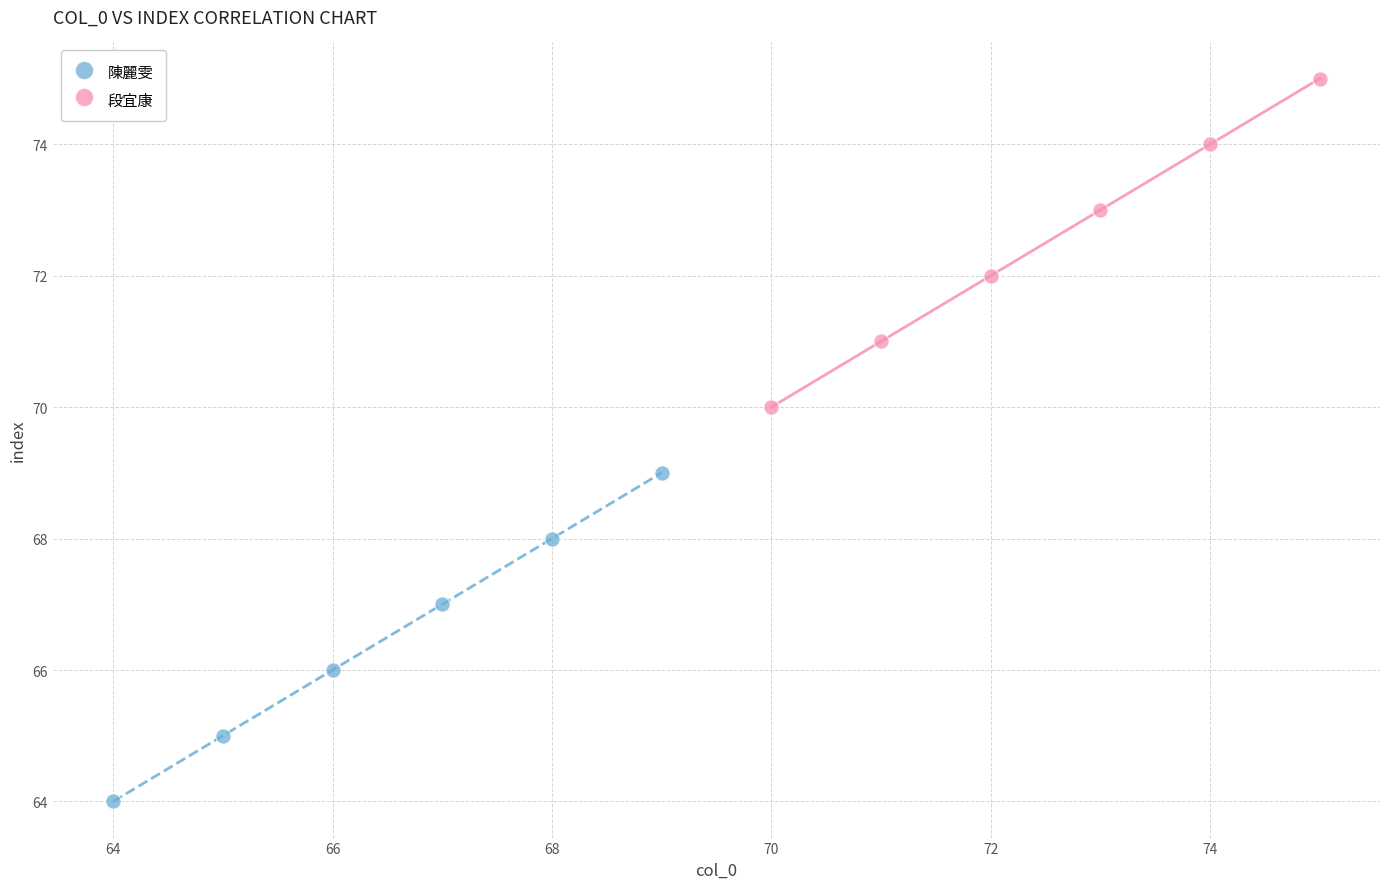

Which series contains the highest Y value?

段宜康